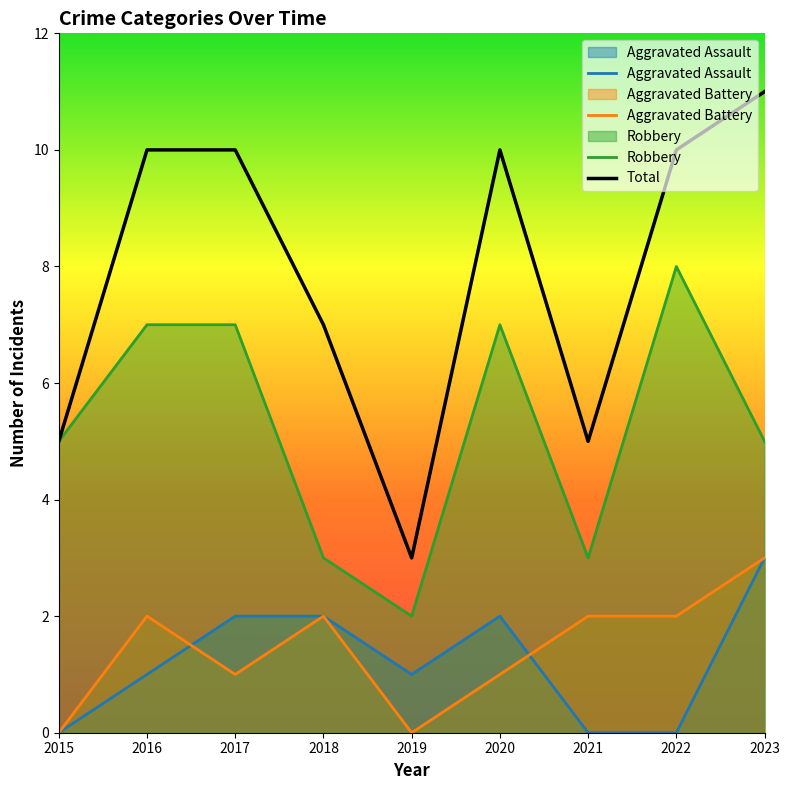

Reading right to left, what are all the values shown in this chart?

Aggravated Assault: 3	0	0	2	1	2	2	1	0
Aggravated Battery: 3	2	2	1	0	2	1	2	0
Robbery: 5	8	3	7	2	3	7	7	5
Total: 11	10	5	10	3	7	10	10	5